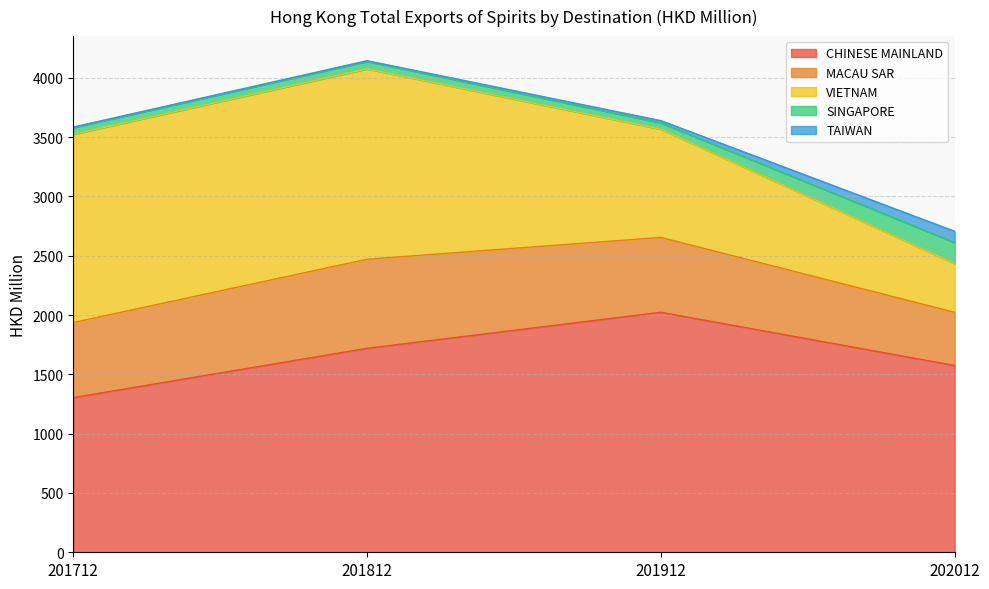

How many values in the SINGAPORE series exceed 63?

2